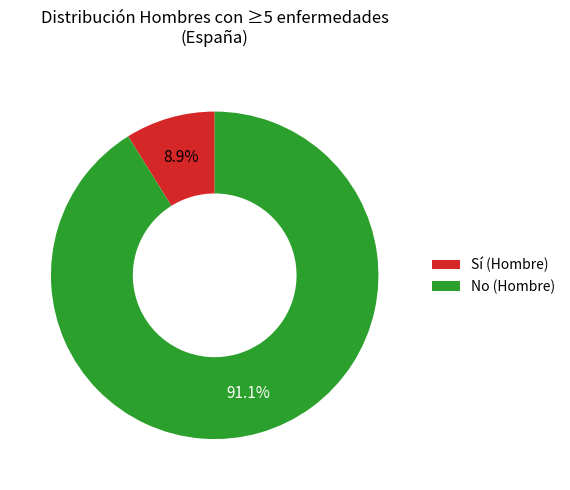

To the nearest percent, what is the difference between the largest and smallest slice percentages?

82%